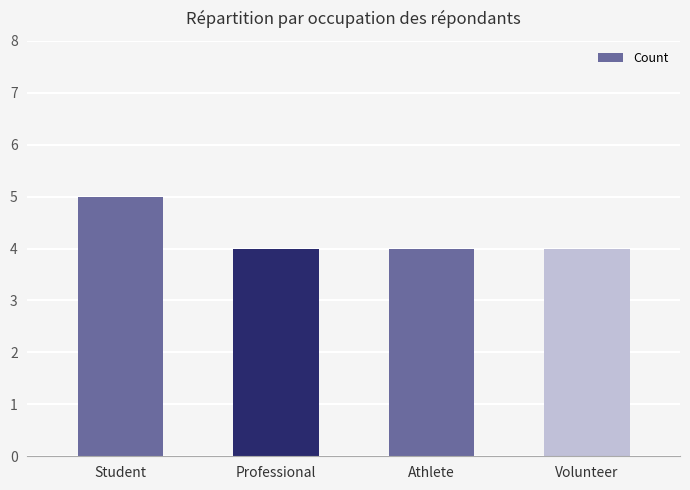

What is the difference between the maximum and second lowest values?

1